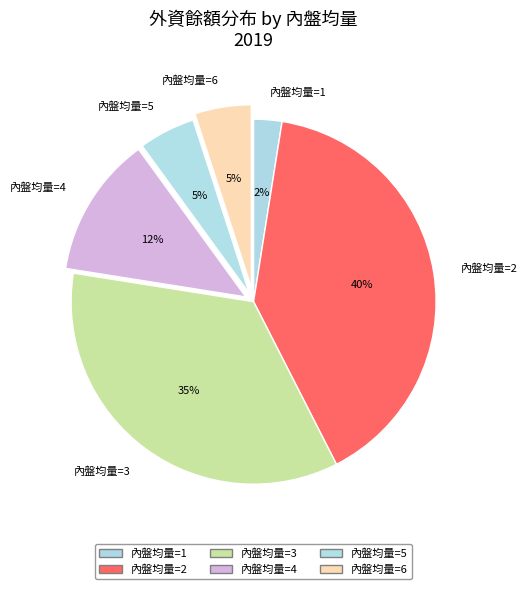

Count the number of slices in the pie.

6